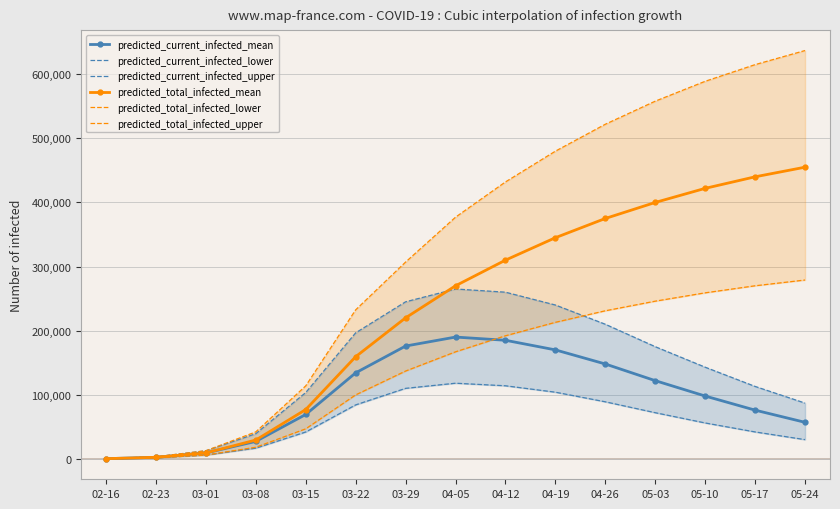

What is the sum of the predicted_total_infected_lower values at 02-23 and 03-08?

19692